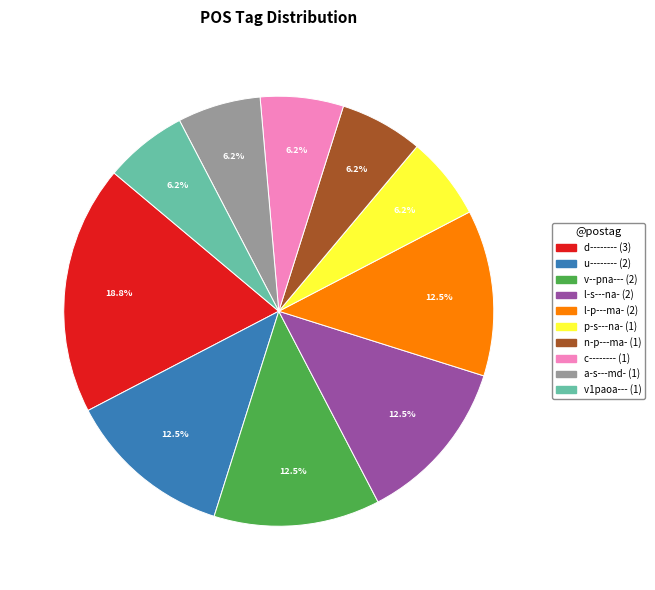

Is u-------- the majority of the pie?

No